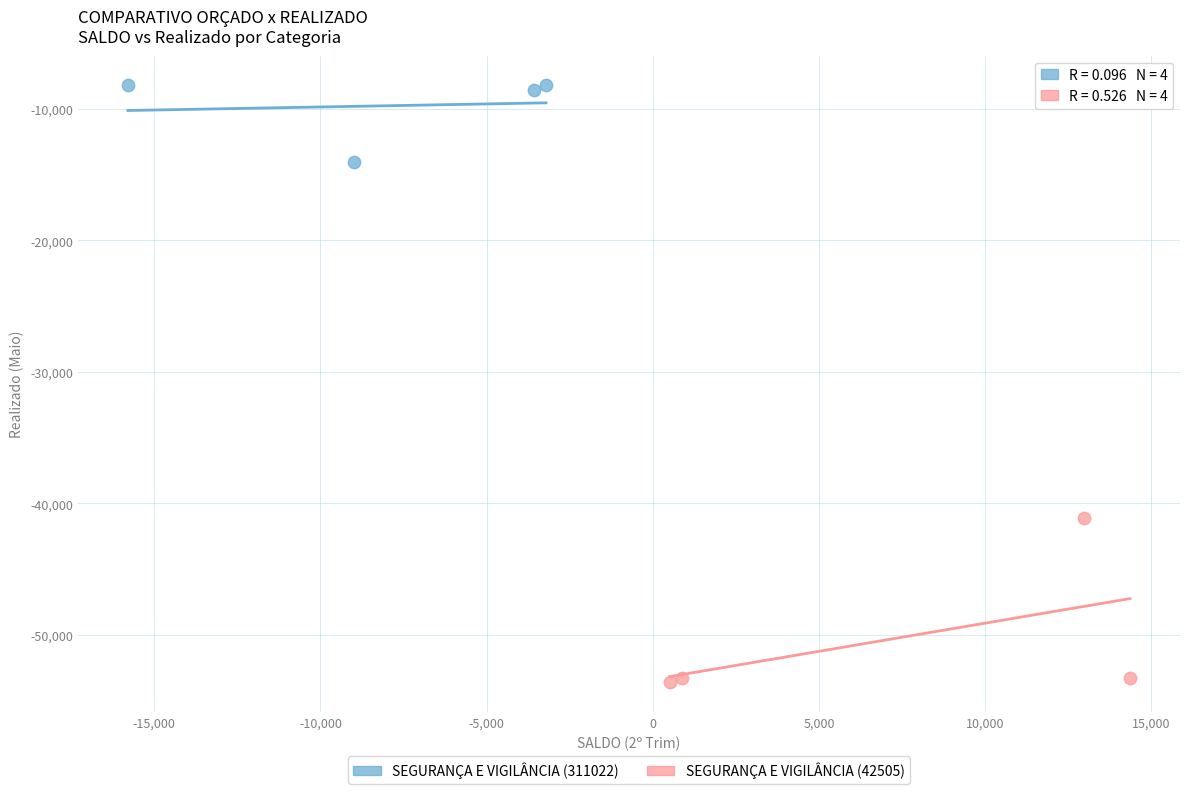

Which series reaches the maximum Y coordinate?

SEGURANÇA E VIGILÂNCIA (311022)